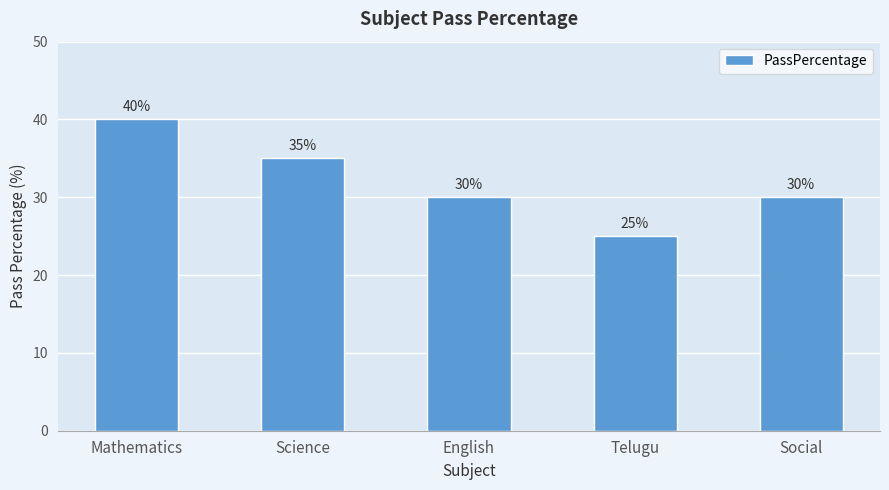

The value at Science is 35. True or false?

True